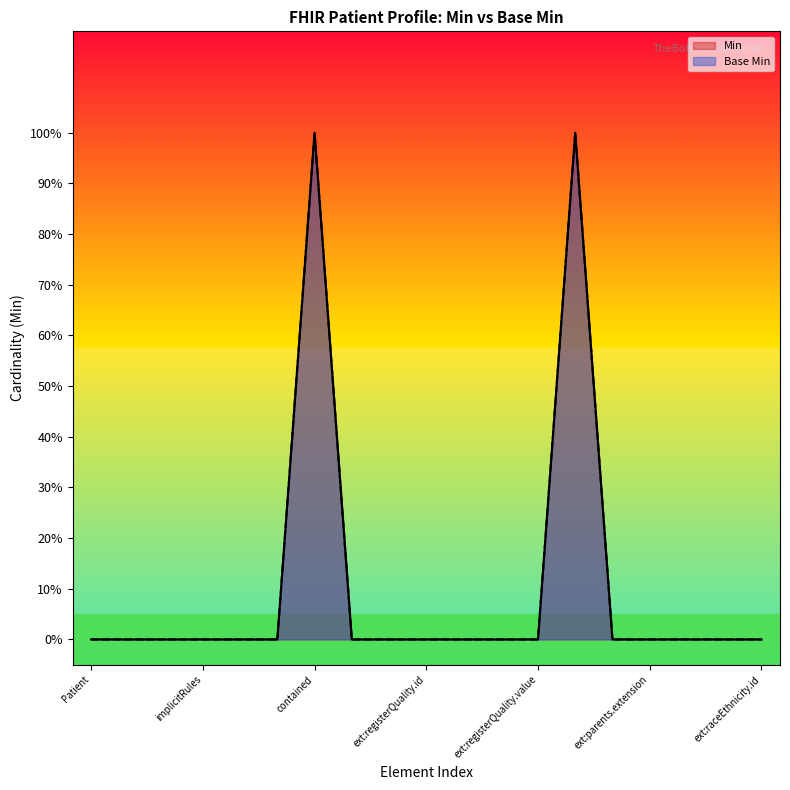

Does the chart display data point markers on the line(s)?

No